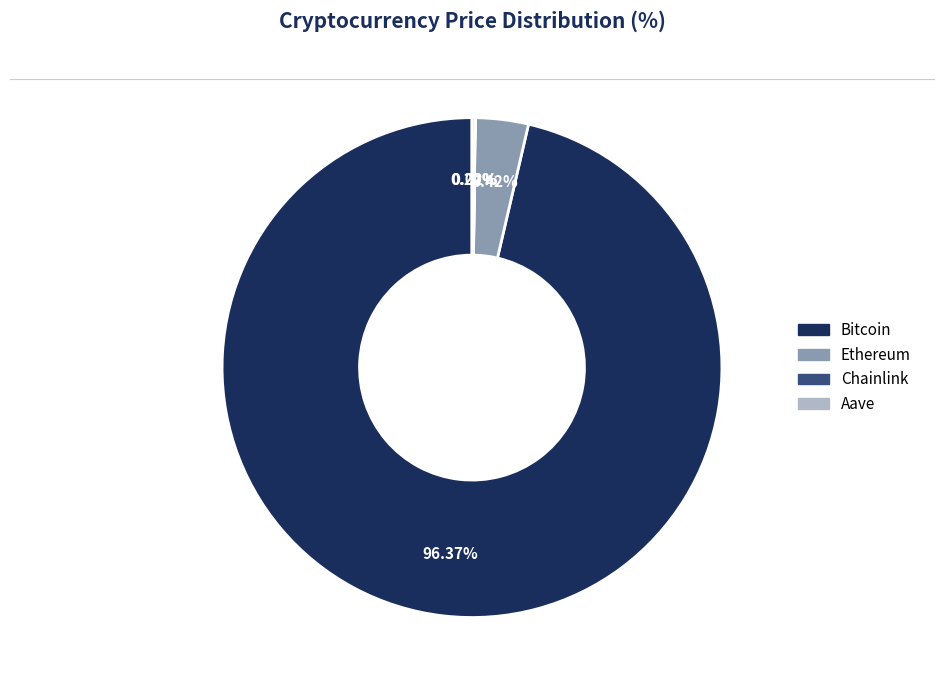

To the nearest percent, what is the difference between the largest and smallest slice percentages?

96%